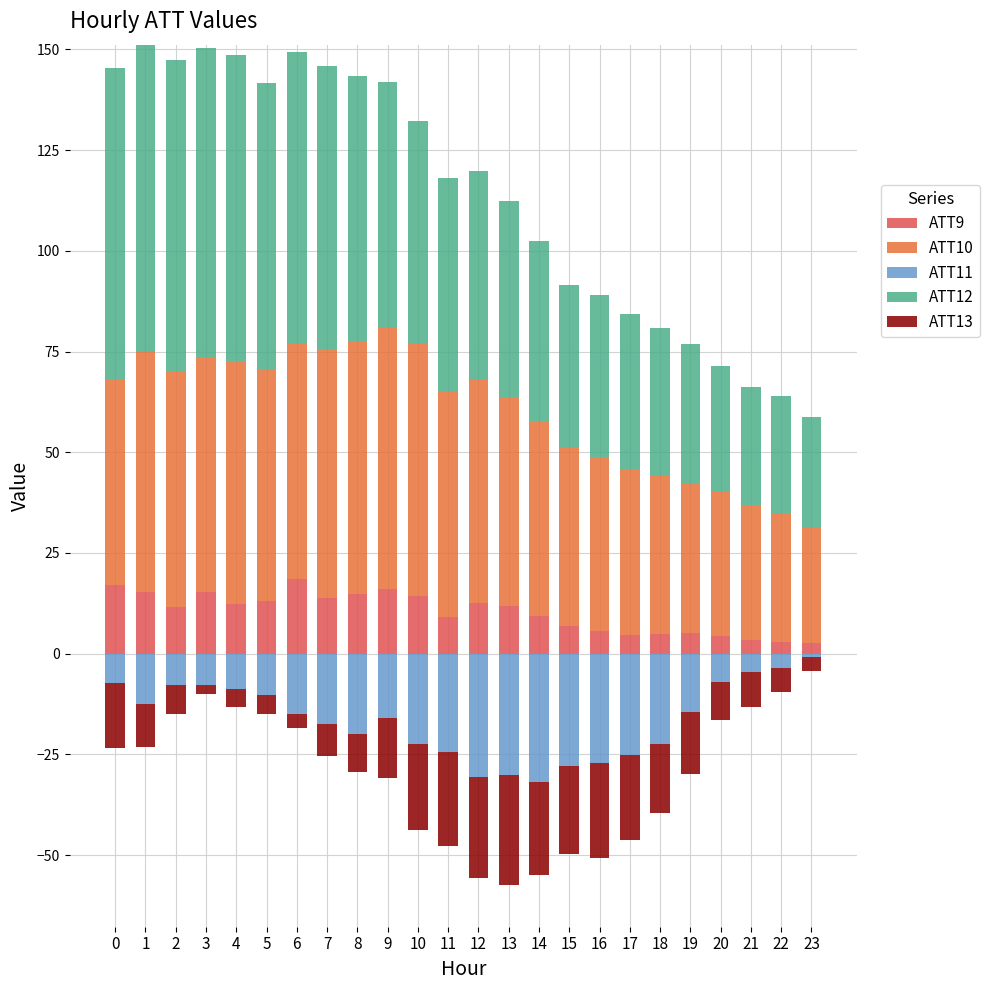

How many groups of bars are there?

24